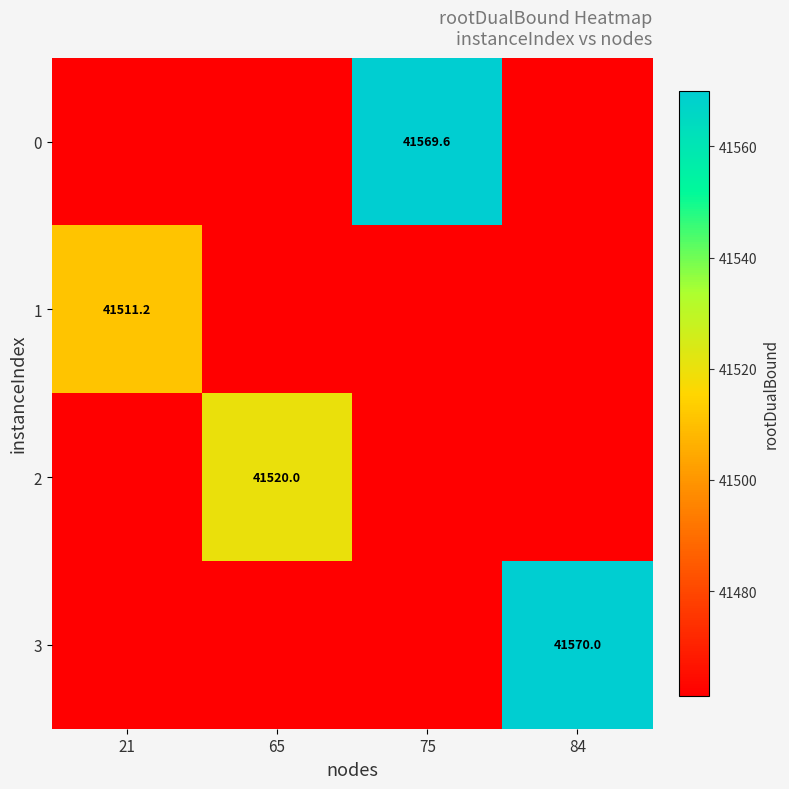

Between 75 and 65, which is larger?

75